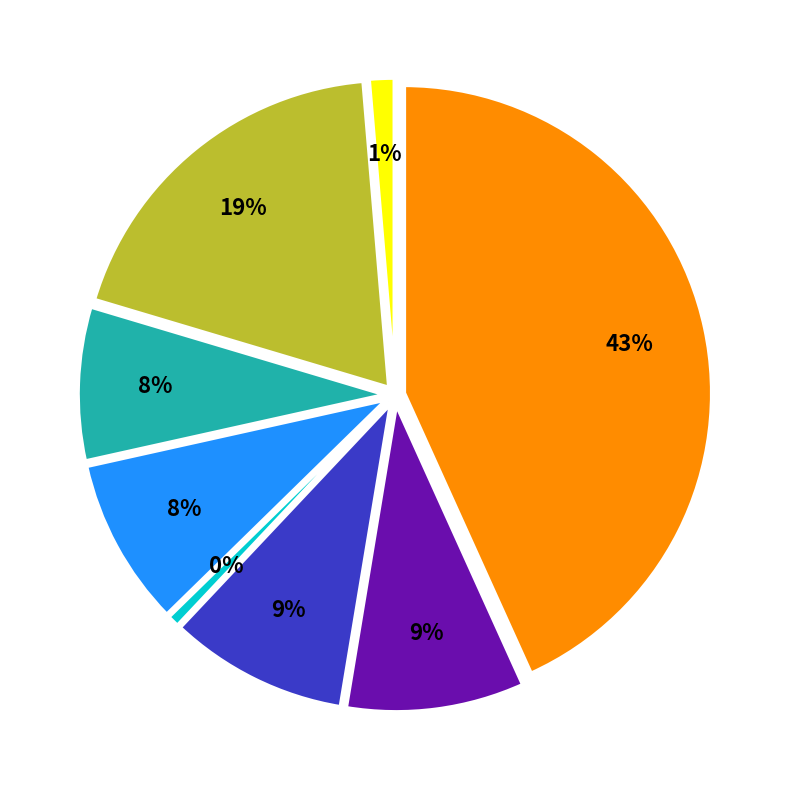

Which category has the biggest portion of the pie?

Sevilla